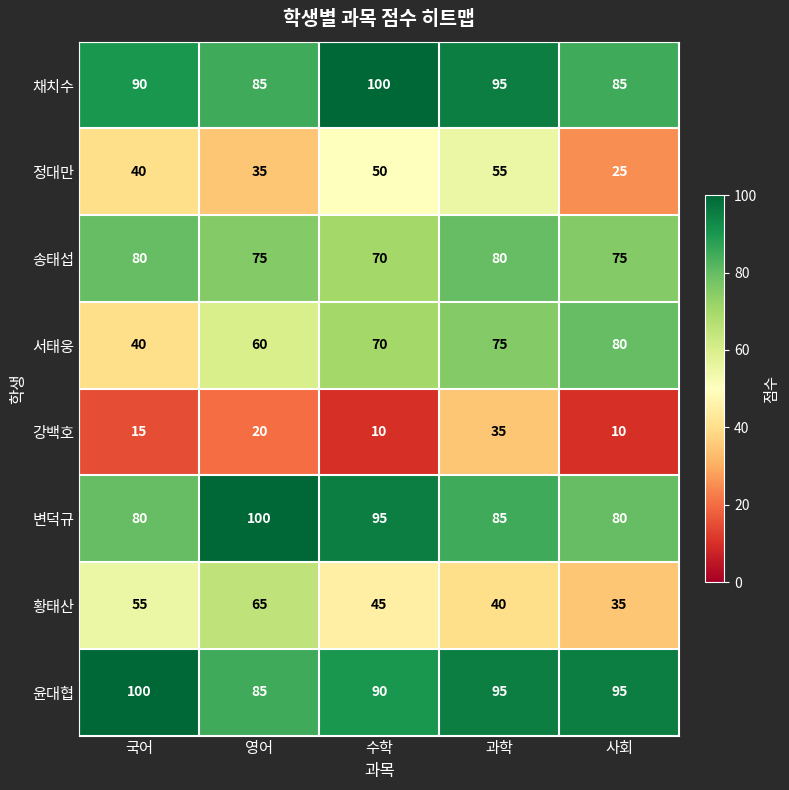

What is the highest value of the 변덕규 series?

100